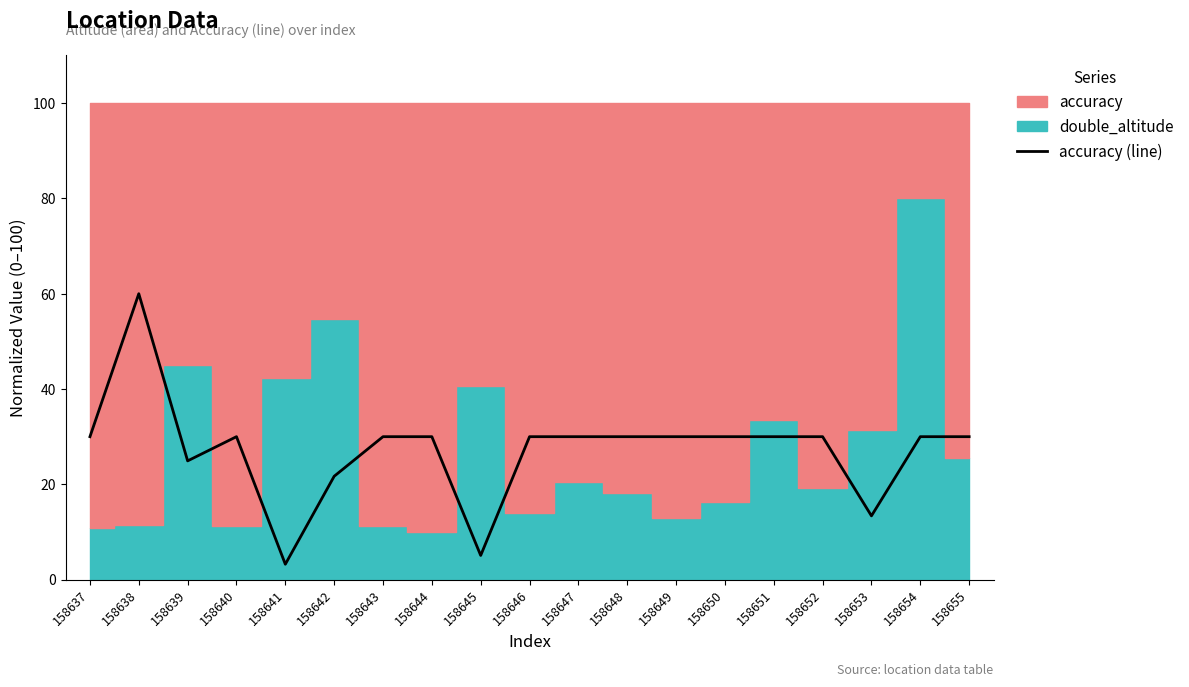

Is it true that the value at 158647 is 30.0?

True